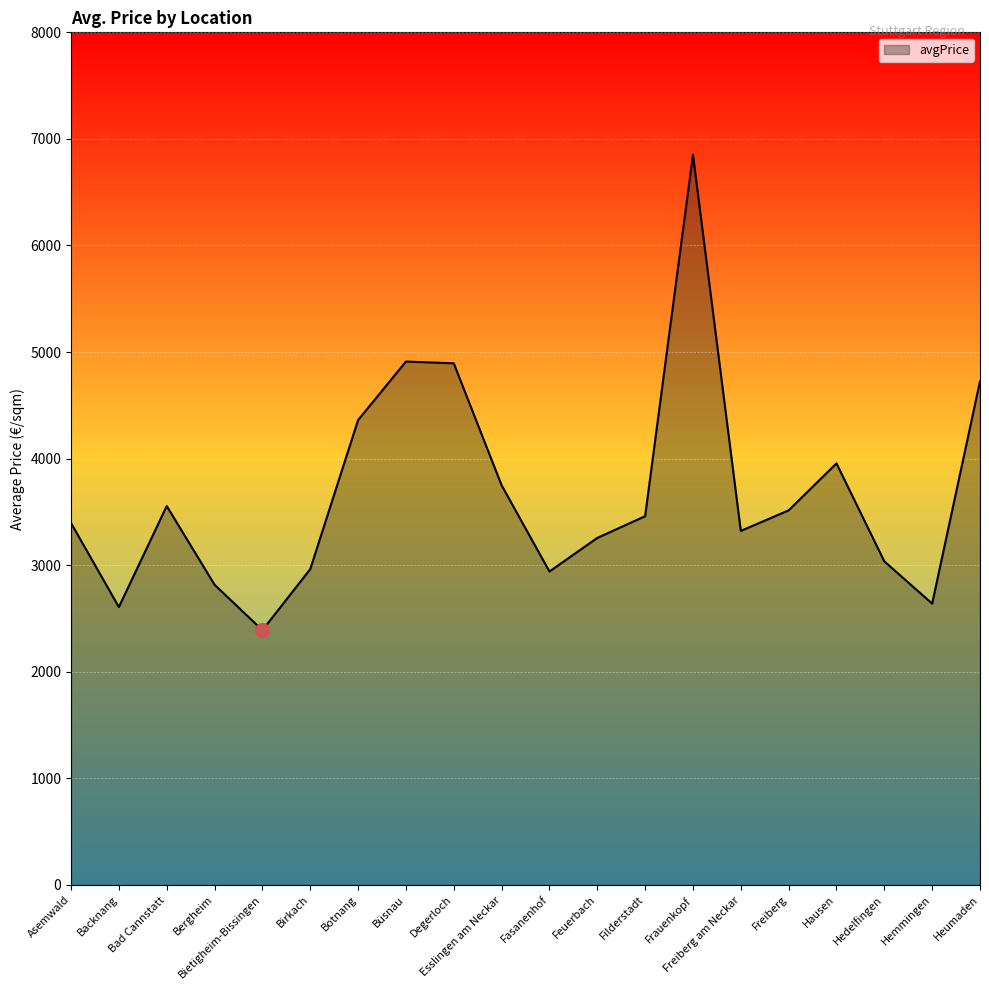

How many lines are shown in the chart?

1